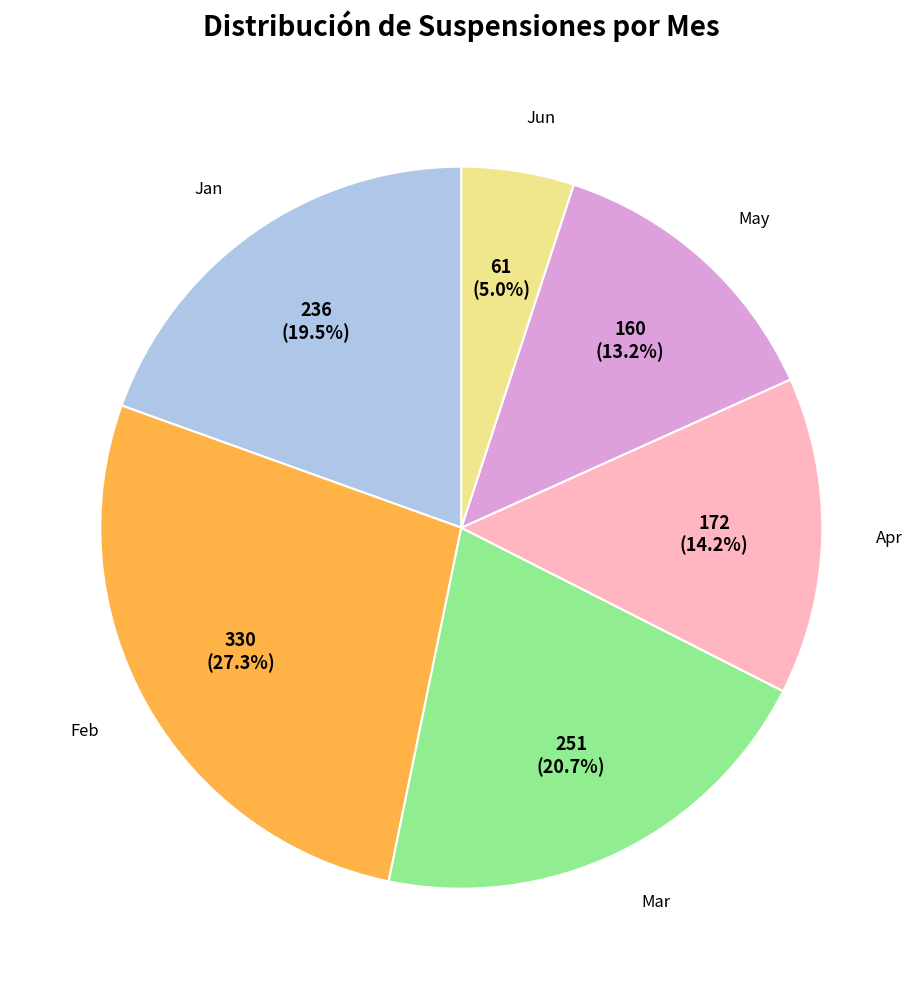

Does any single category account for the majority?

No